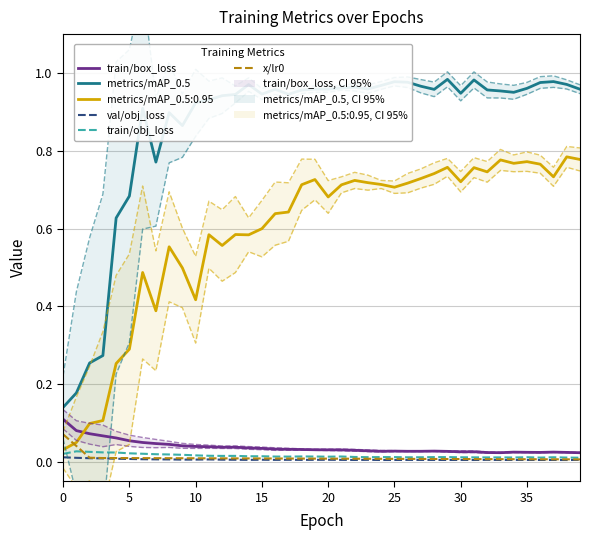

What is the label of the 26th point from the left?

25